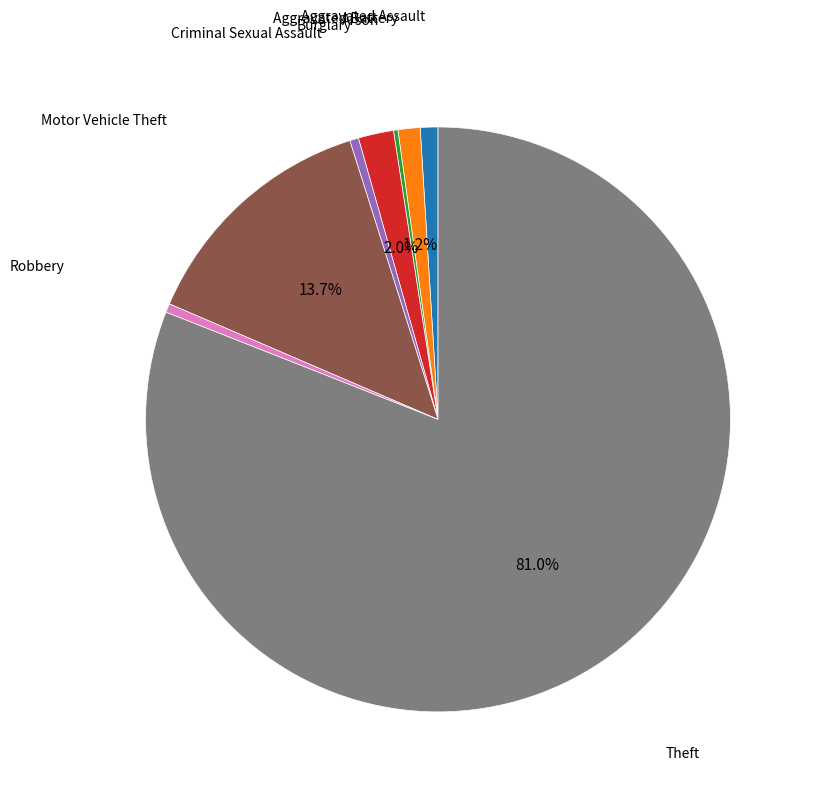

Is there a majority slice in this chart?

Yes